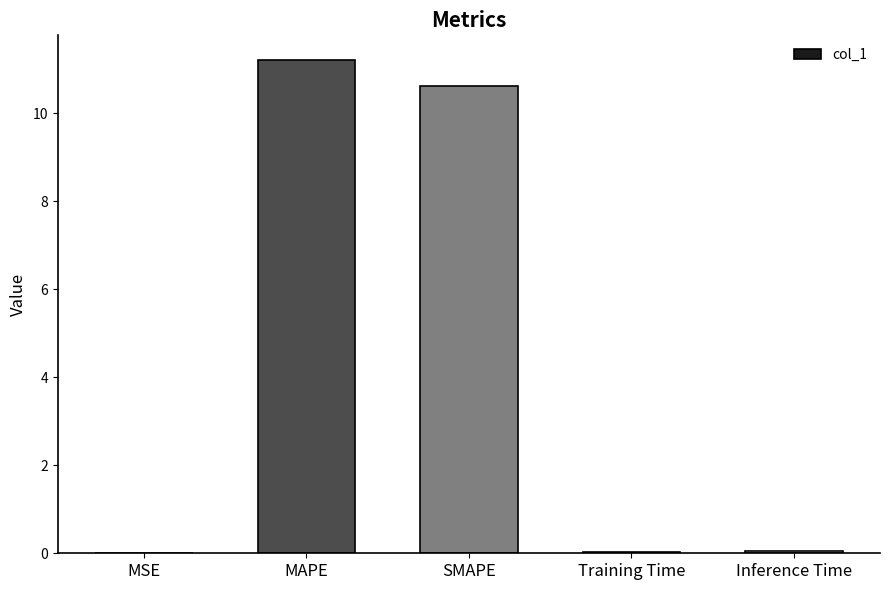

The chart shows a value of 5.3 at SMAPE. True or false?

False